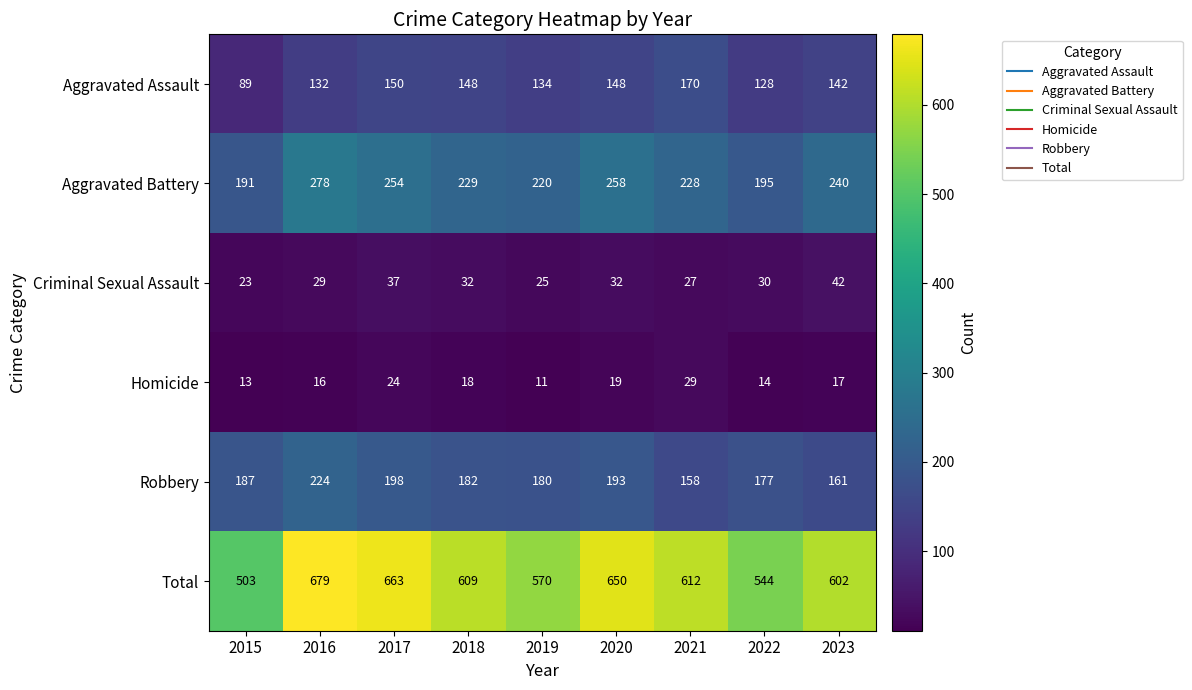

What is the average value of the Homicide series?

18